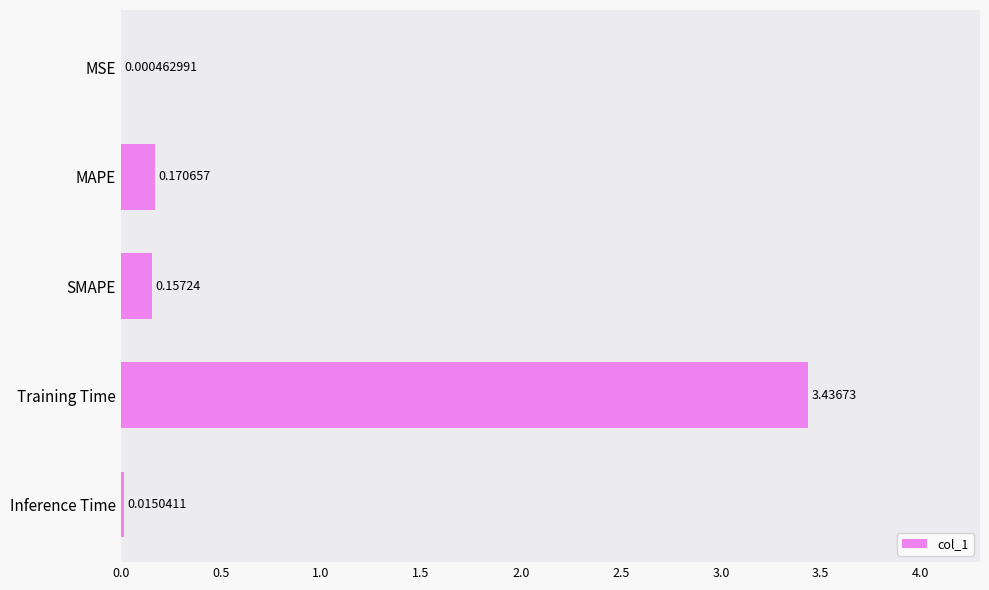

At which label is the value closest to 1?

MAPE